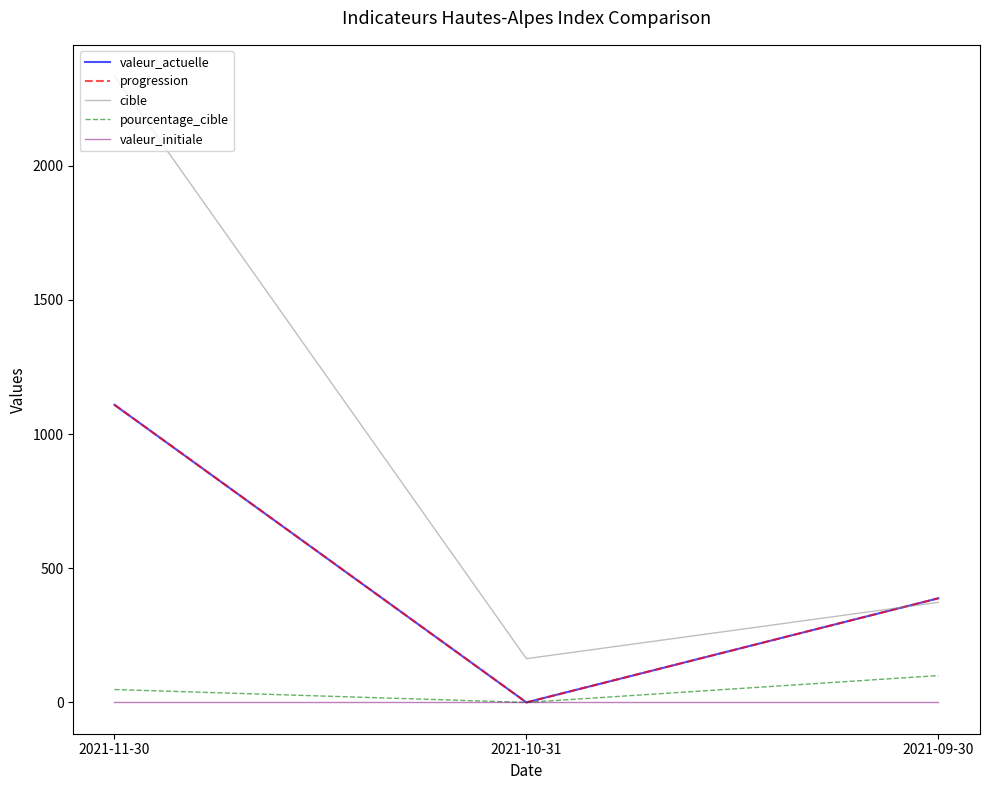

Reading right to left, transcribe all the data shown in this chart.

valeur_actuelle: 388	0	1109
progression: 388	0	1109
cible: 373	163	2334
pourcentage_cible: 100	0	48
valeur_initiale: 0	0	0